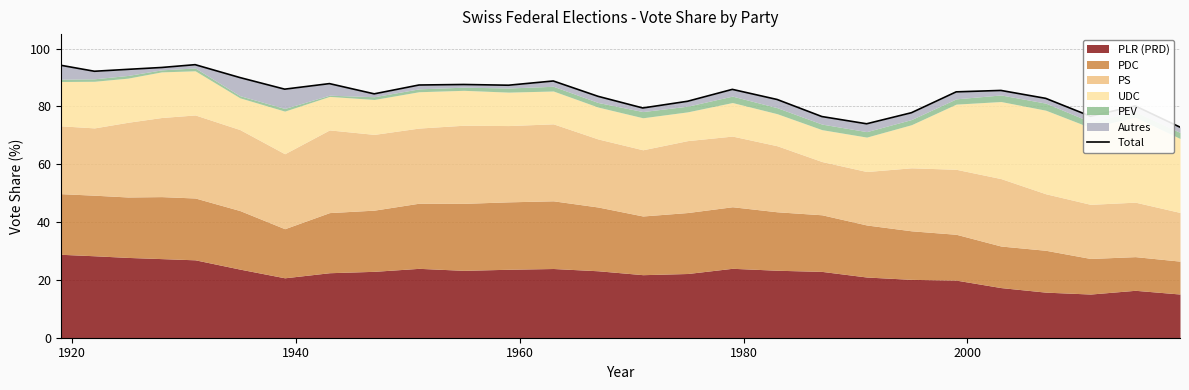

What is the sum of all values?

2290.6